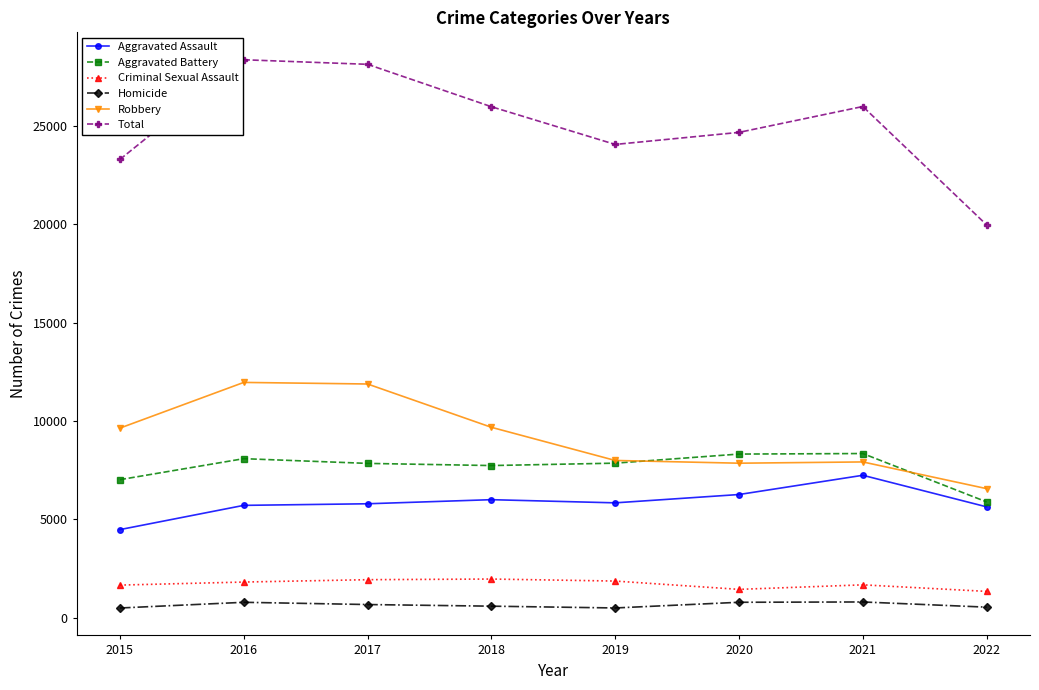

What is the difference between the highest and lowest values at 2022?

19424